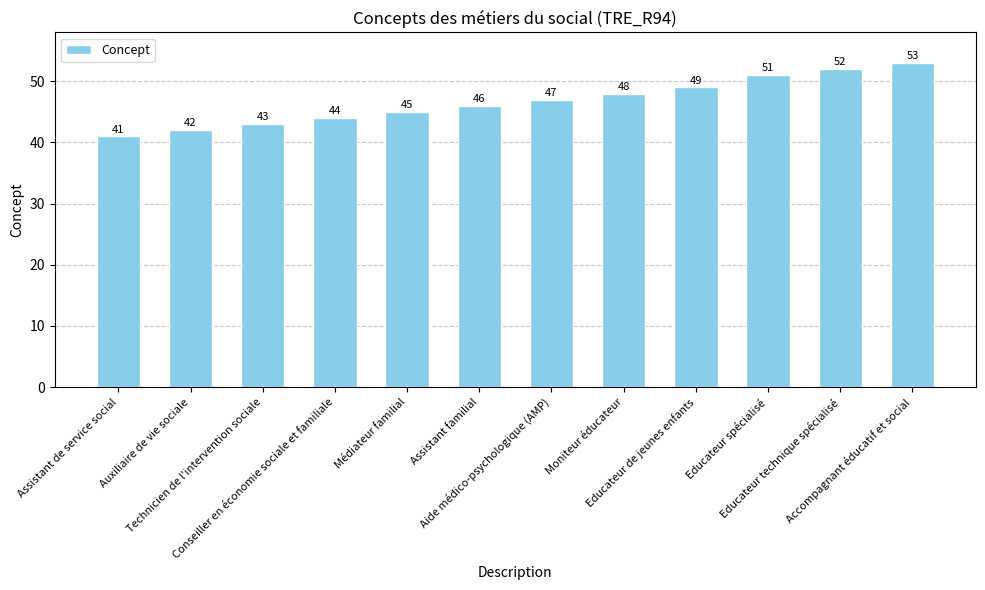

Rank the categories by value from highest to lowest.

Accompagnant éducatif et social, Educateur technique spécialisé, Educateur spécialisé, Educateur de jeunes enfants, Moniteur éducateur, Aide médico-psychologique (AMP), Assistant familial, Médiateur familial, Conseiller en économie sociale et familiale, Technicien de l'intervention sociale, Auxiliaire de vie sociale, Assistant de service social